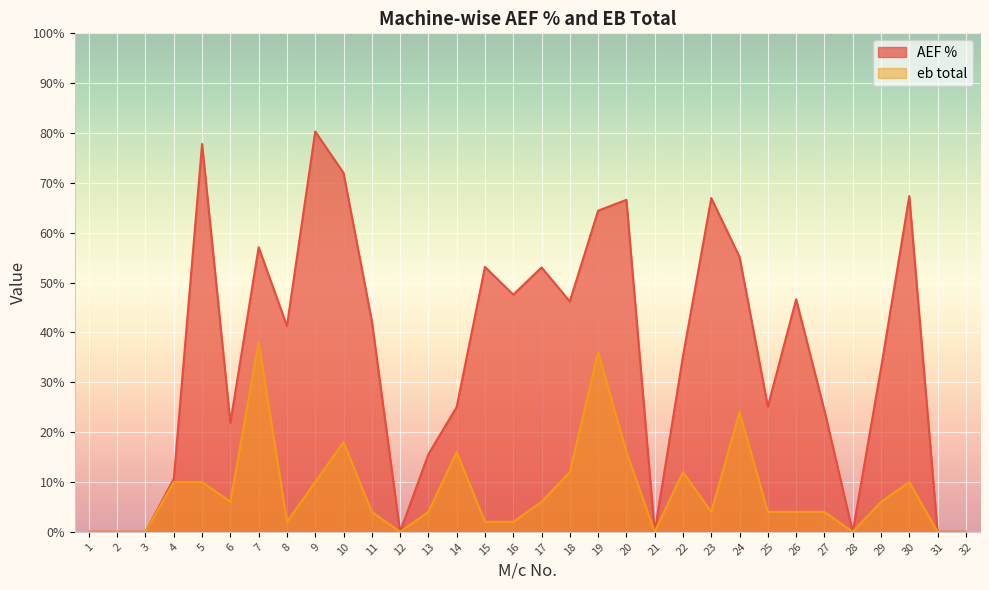

Between 2 and 23, which is larger?

23